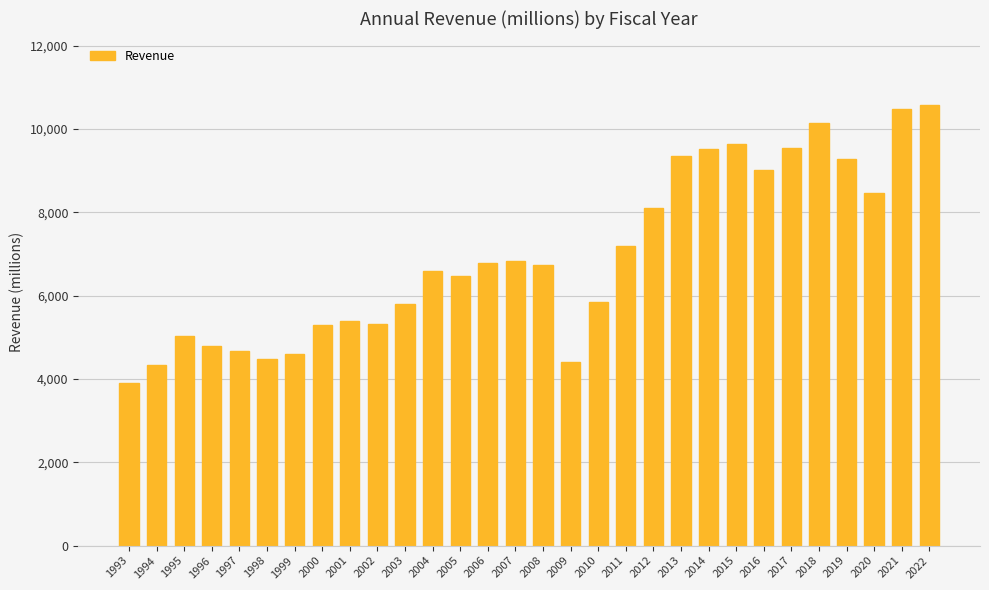

What is the sum of the values at 2014 and 2013?

18877